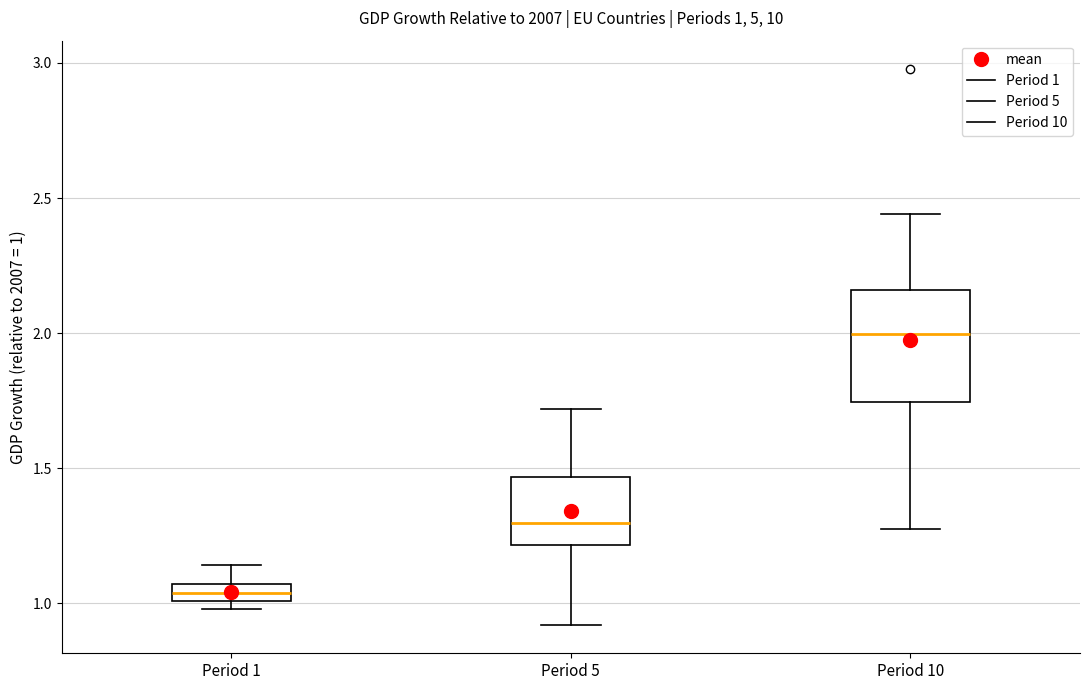

Comparing the boxes themselves (not the whiskers), which one is the tallest?

Period 10